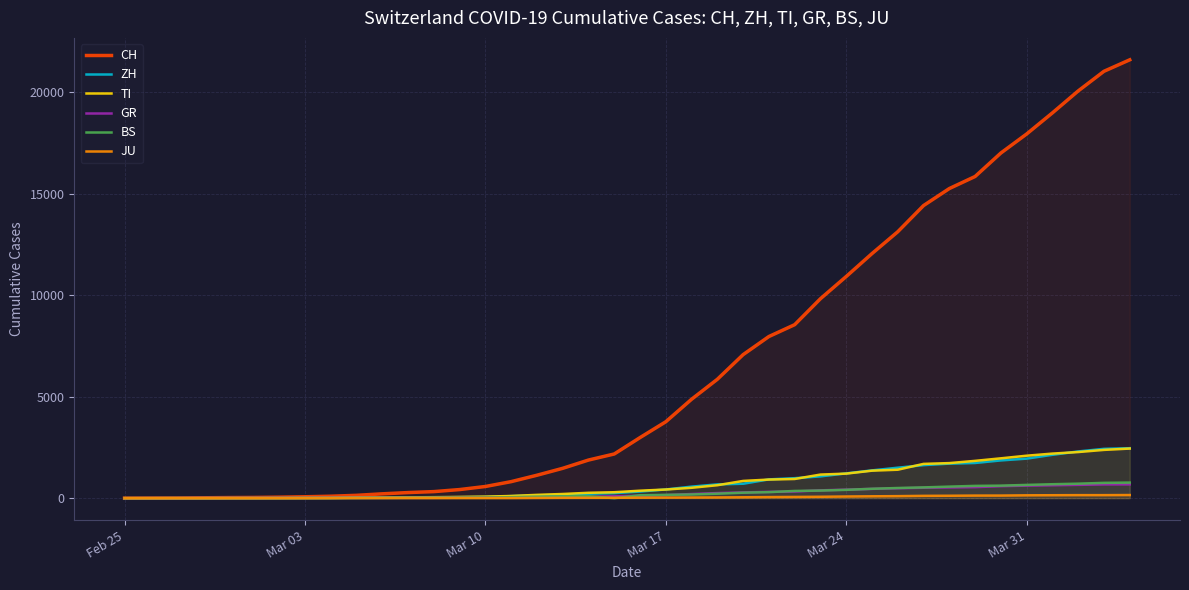

How many lines are shown in the chart?

6